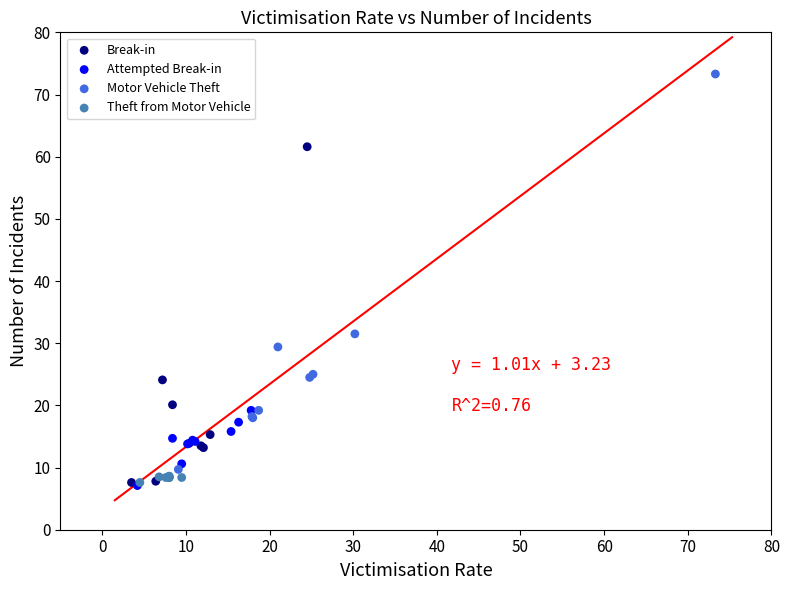

Which series has the largest Y range (max minus min)?

Motor Vehicle Theft